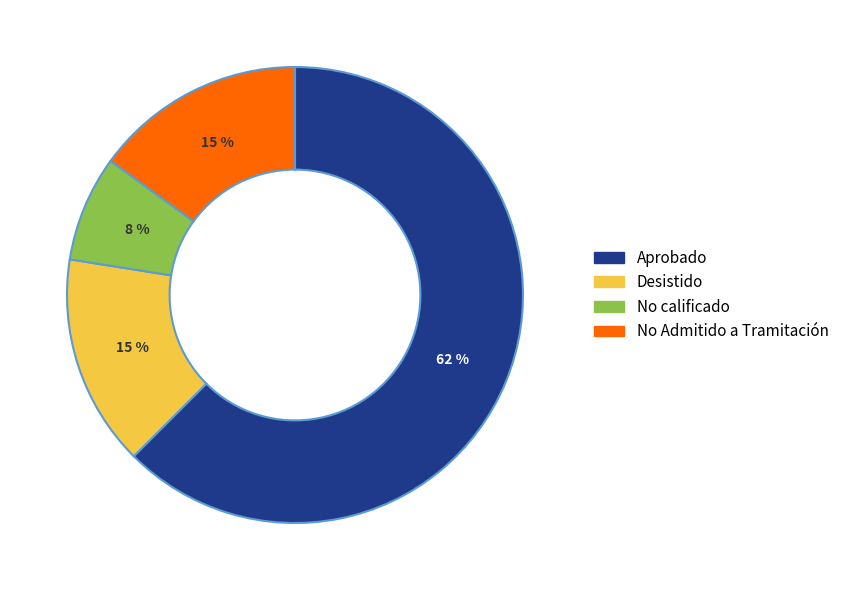

To the nearest percent, what is the average slice percentage?

25%